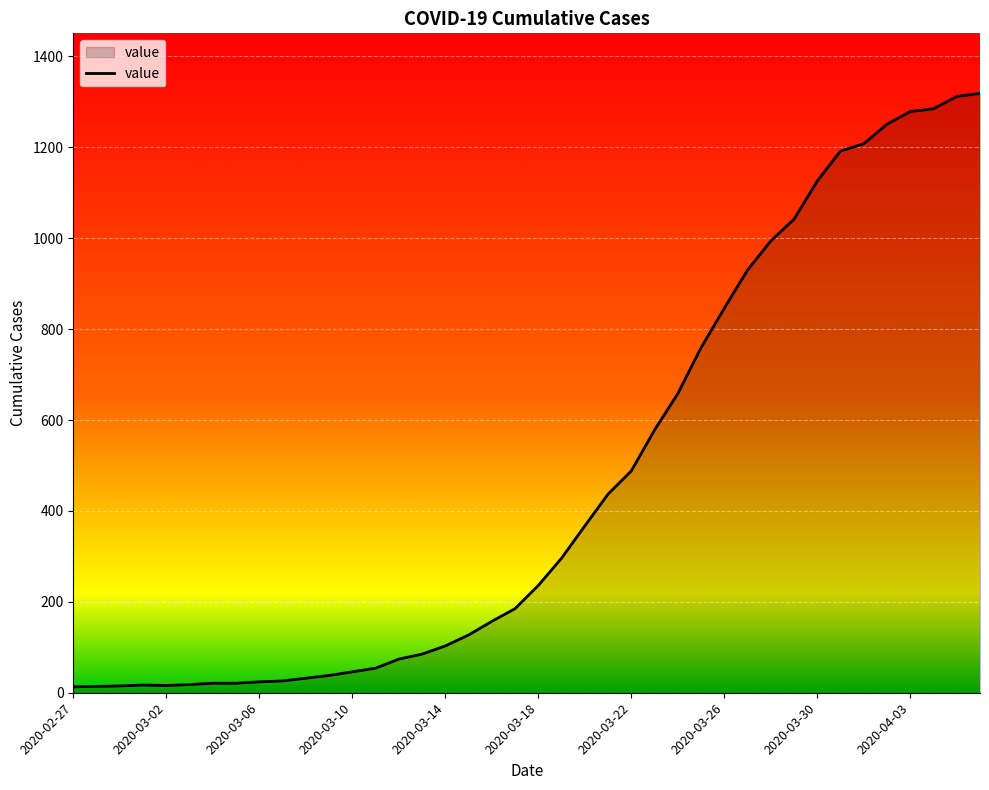

What is the greatest value displayed?

1319